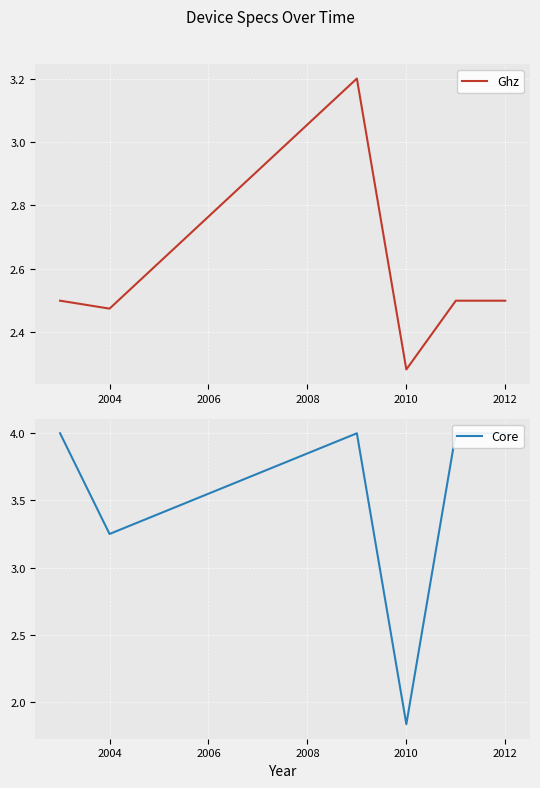

Does the chart display data point markers on the line(s)?

No